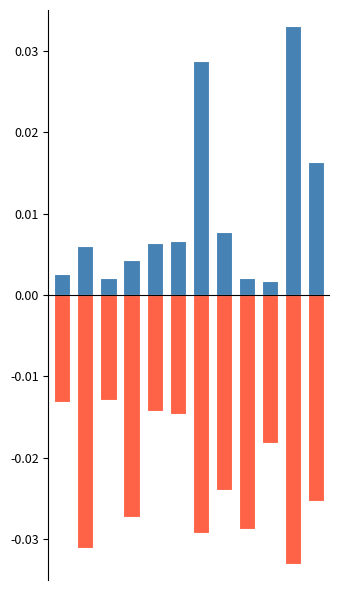

The value of Sales Value (normalized) at 7 is 0.0. True or false?

False